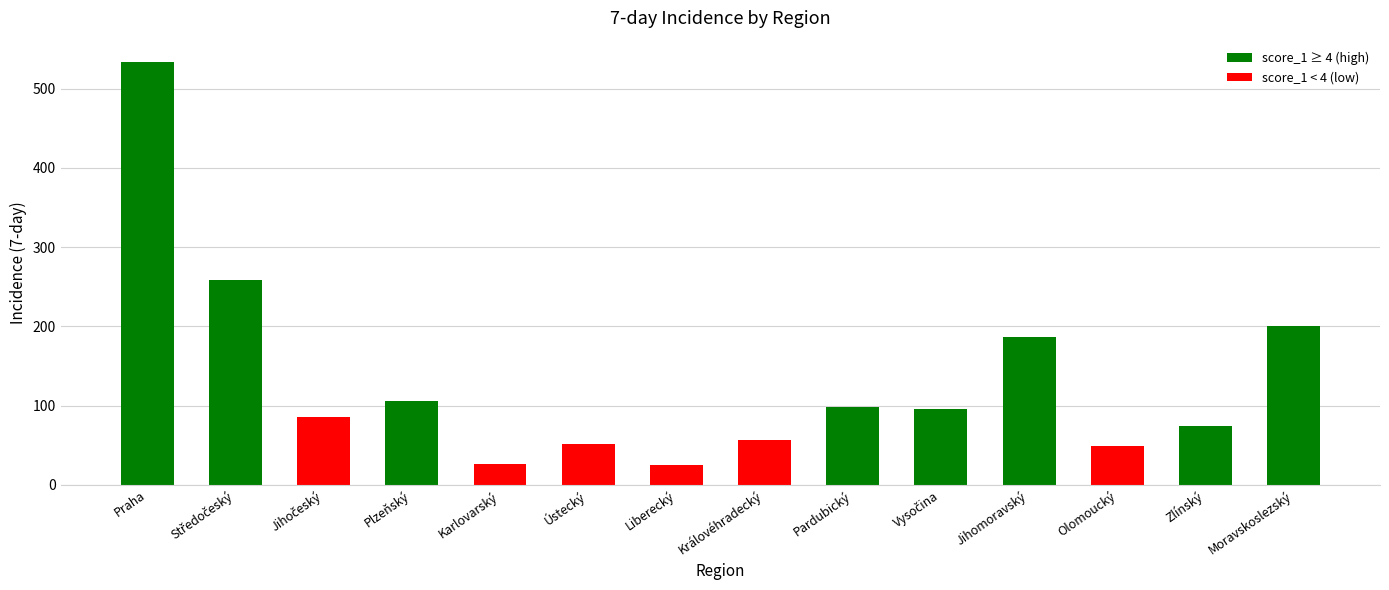

What value does the data have at Pardubický?

98